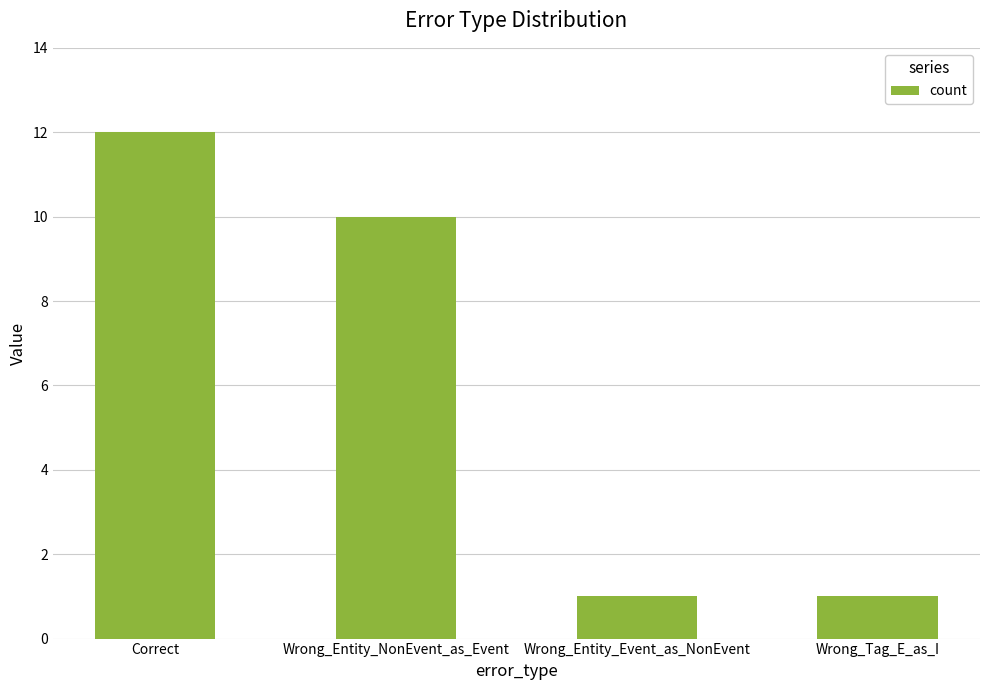

Which has a higher value, Correct or Wrong_Entity_Event_as_NonEvent?

Correct